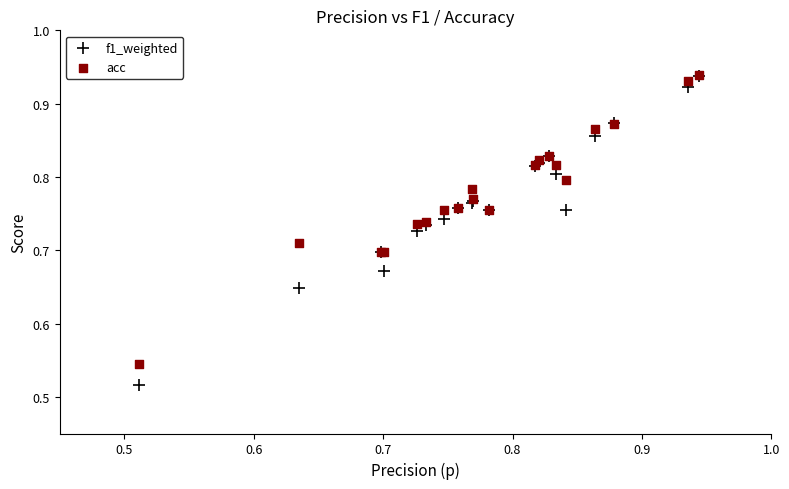

Which series has the widest spread of Y values?

f1_weighted